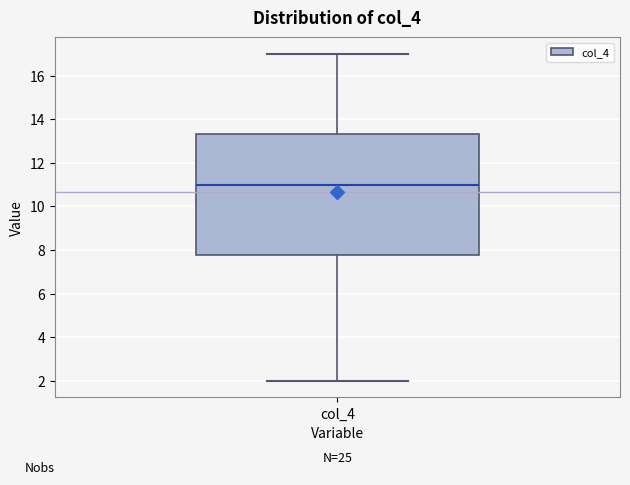

Read this box plot against the y-axis: the position of the median line, the range covered by the box, and the ends of both whiskers. The values are not printed on the chart, so give them approximately, as read against the axis.

median 11.0, box 7.8 to 13.4, whiskers 2.0 to 17.0